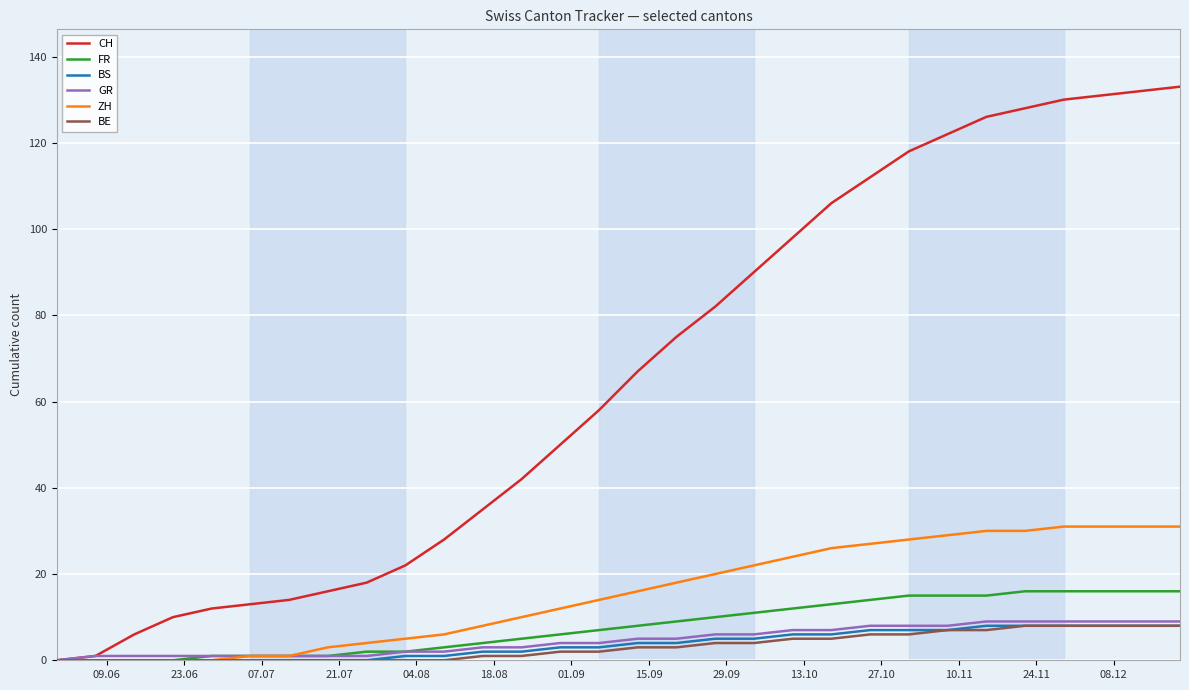

Is this an area chart (filled region under the line)?

No